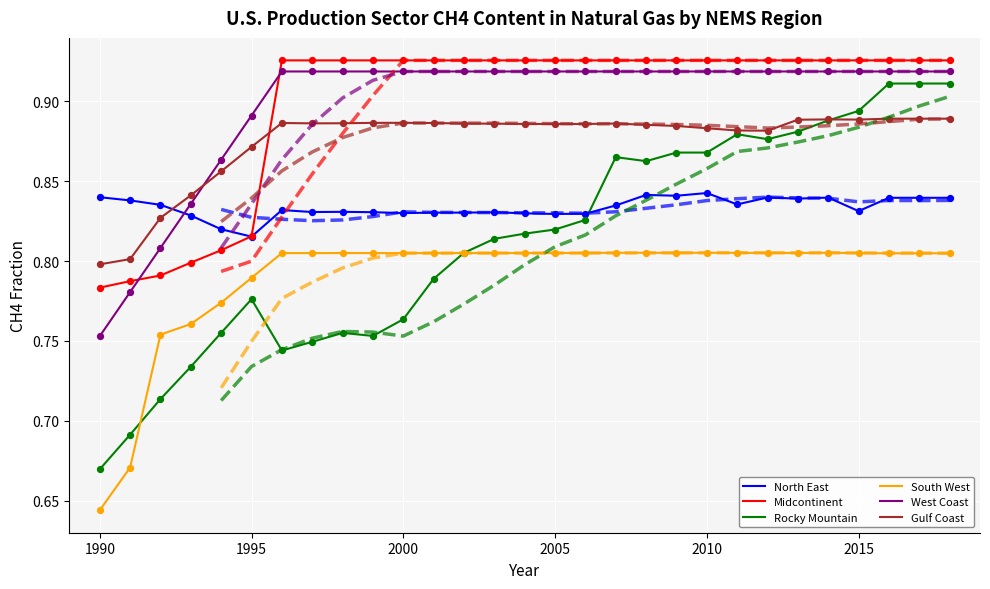

Which series has the largest Y range (max minus min)?

Rocky Mountain